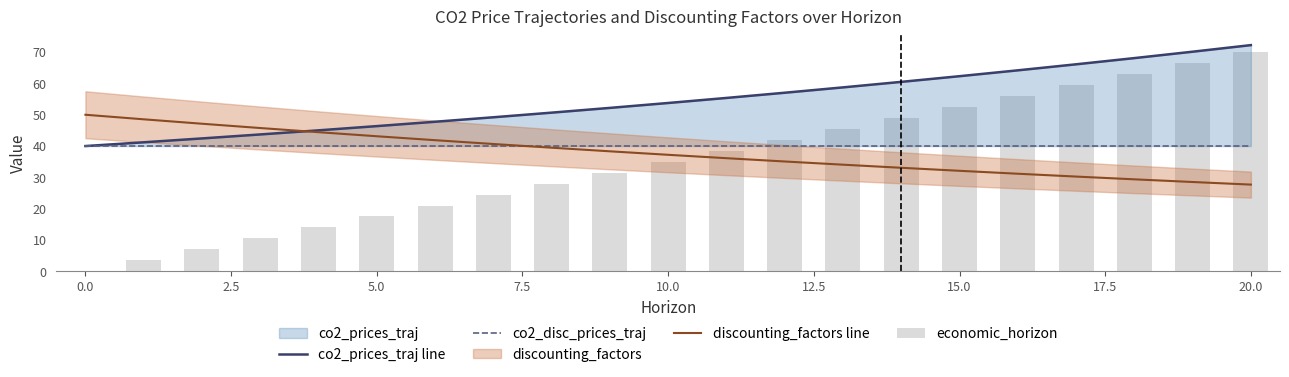

List the series in order of their peak value, highest first.

co2_prices_traj line, economic_horizon, discounting_factors line, co2_disc_prices_traj